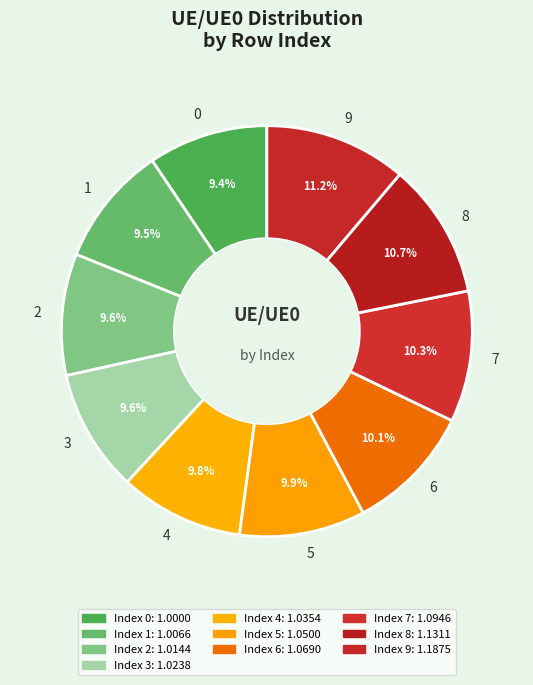

What percentage is NOT represented by 0?

90.6%